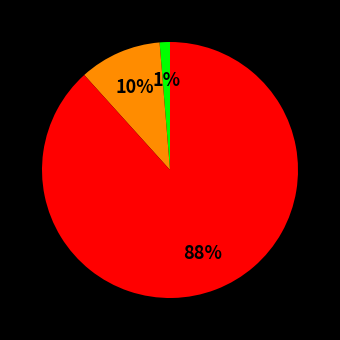

To the nearest percent, what is the average slice percentage?

33%